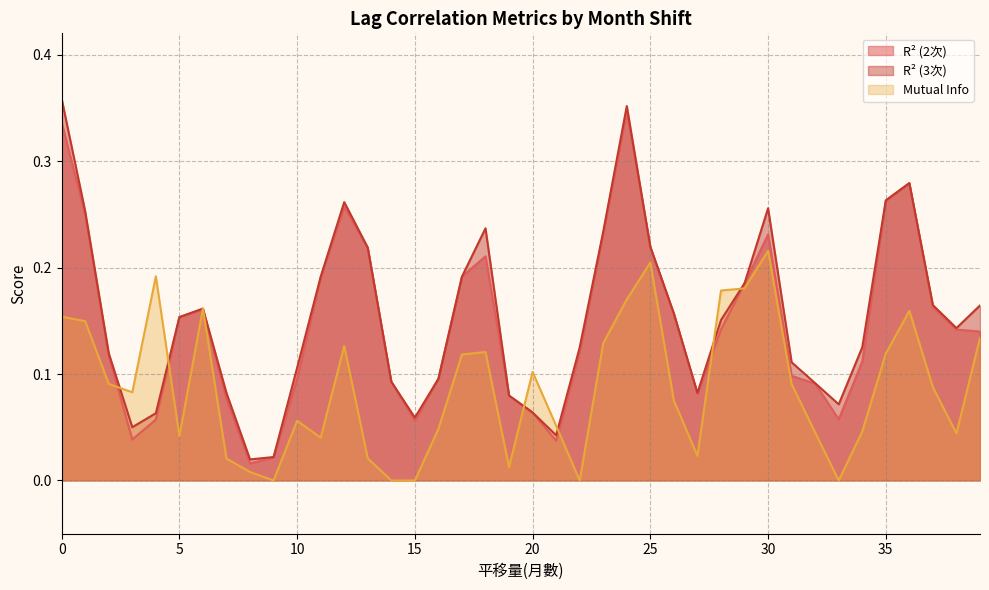

True or false: R² (2次) and R² (3次) cross at least once.

False